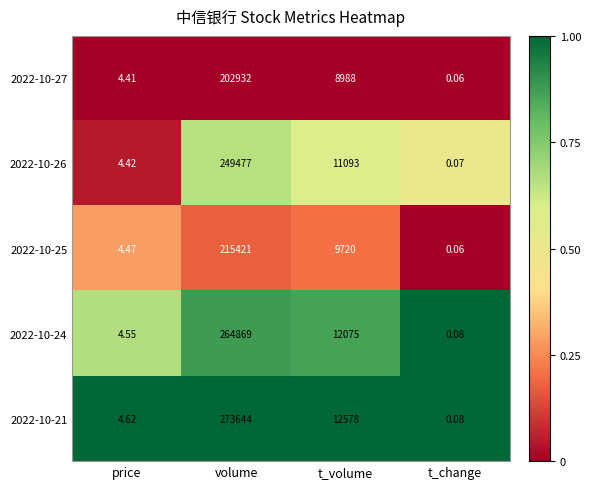

Between volume and t_change, which series saw the biggest shift?

2022-10-21